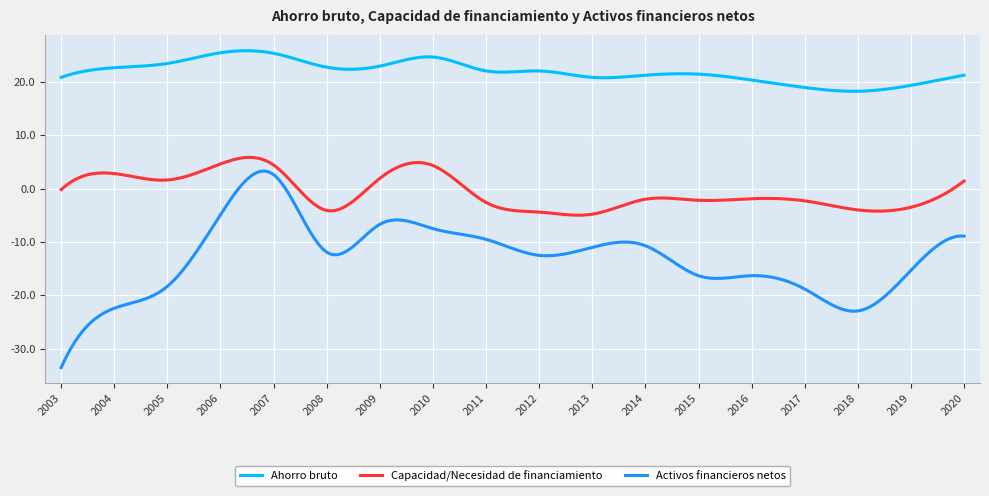

What is the greatest value displayed?

25.8